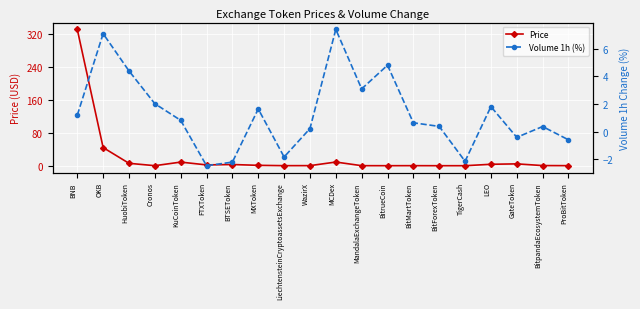

Rank the categories by Volume 1h (%) value from highest to lowest.

MCDex, OKB, BitrueCoin, HuobiToken, MandalaExchangeToken, Cronos, LEO, MXToken, BNB, KuCoinToken, BitMartToken, BitForexToken, BitpandaEcosystemToken, WazirX, GateToken, ProBitToken, LiechtensteinCryptoassetsExchange, TigerCash, BTSEToken, FTXToken